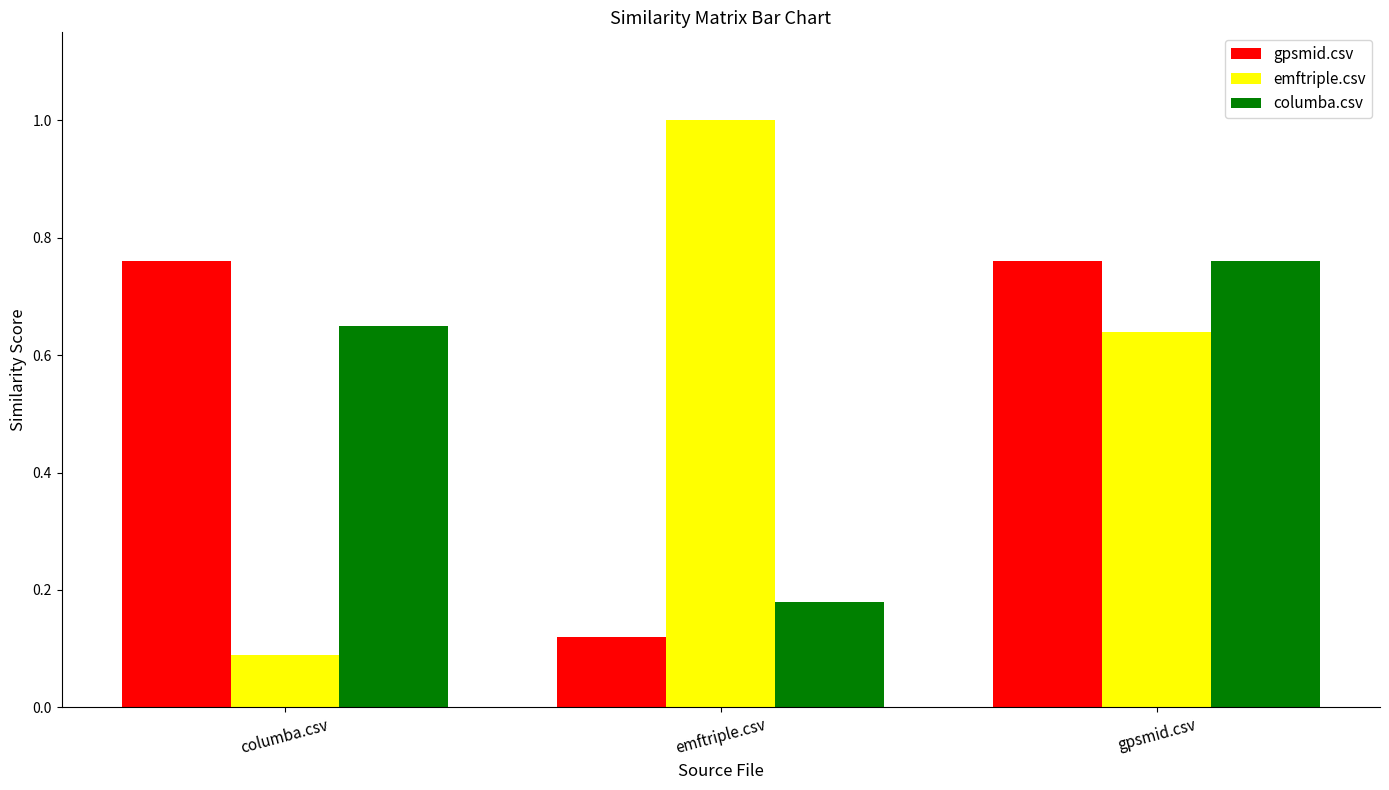

What is the sum of all gpsmid.csv values?

1.6